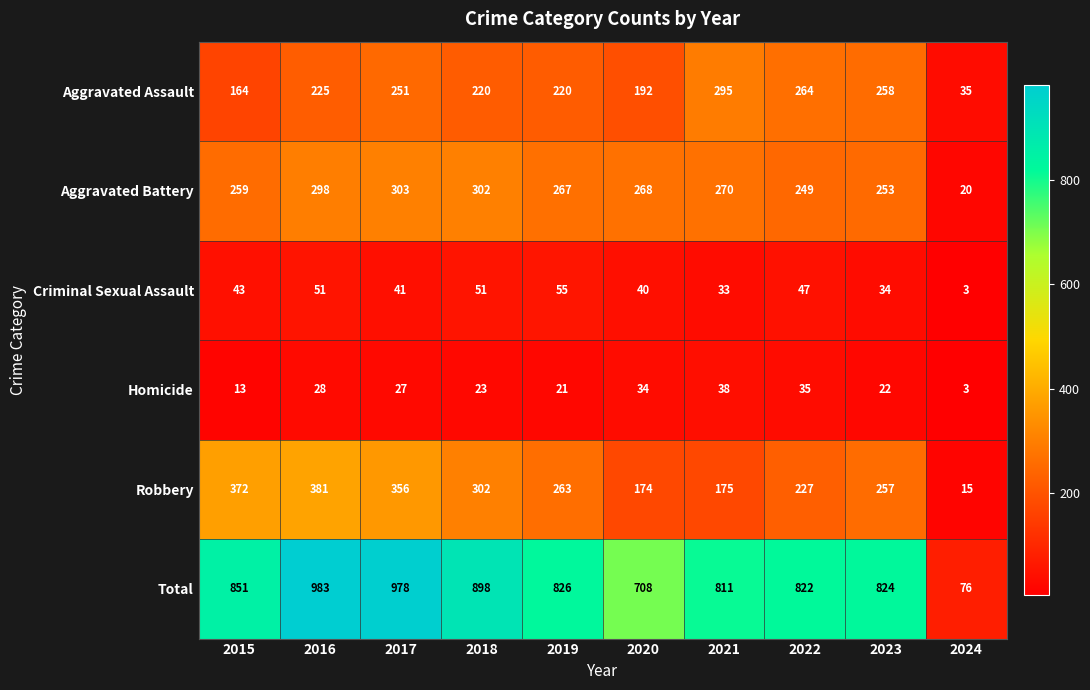

What is the sum of the Total values at 2019 and 2022?

1648